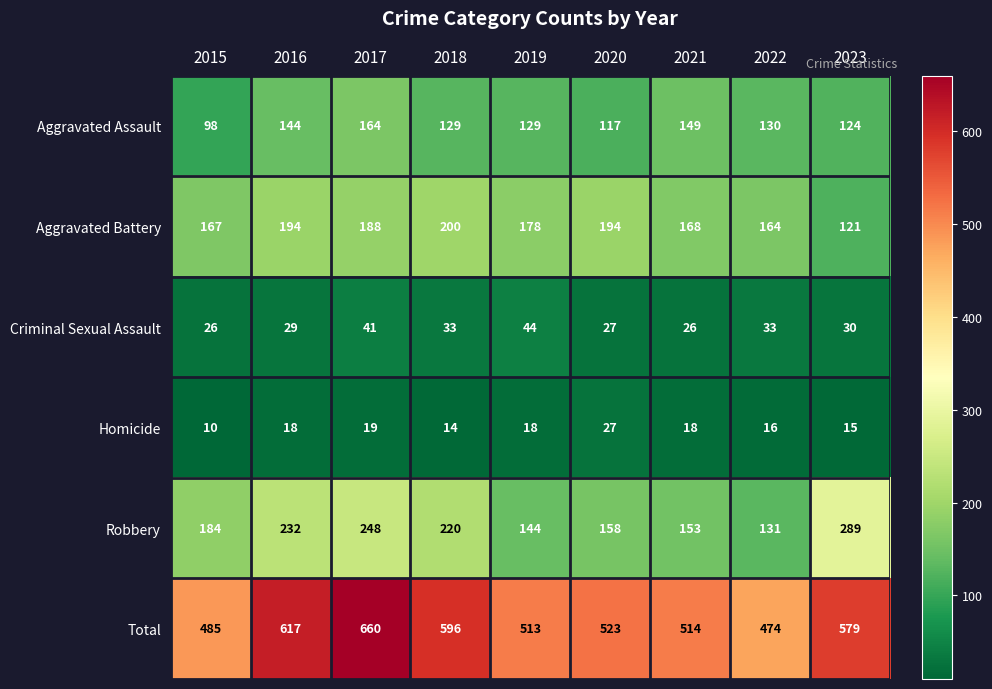

What is the average value of the Total series?

551